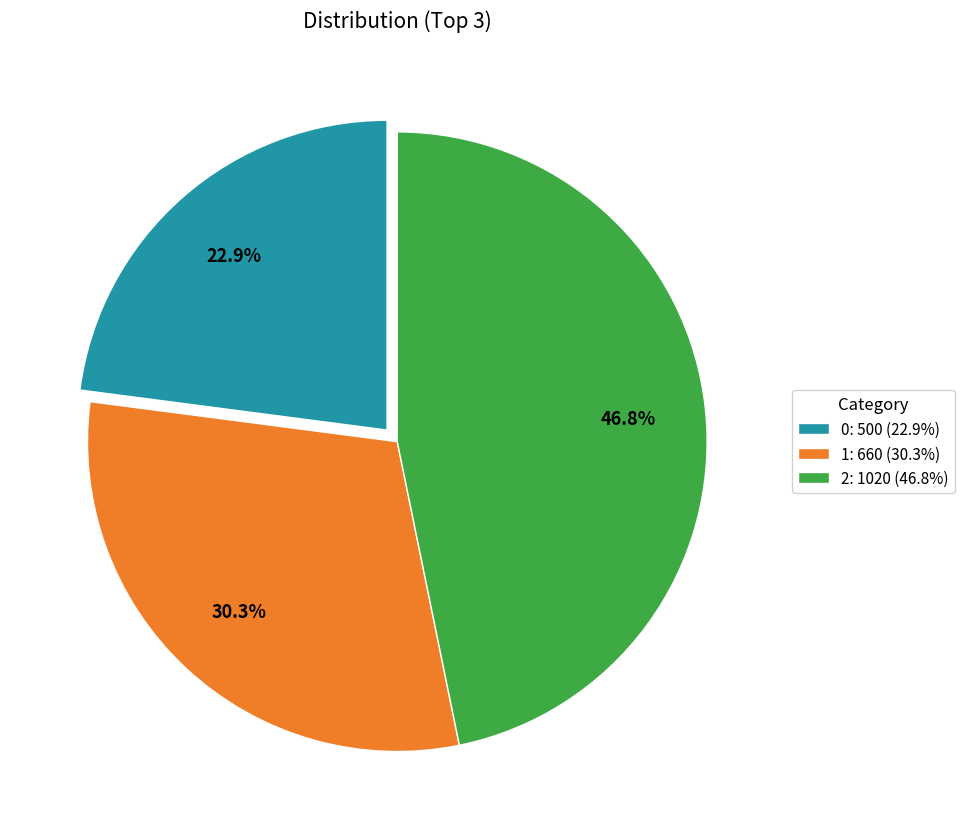

How many segments does this pie chart have?

3